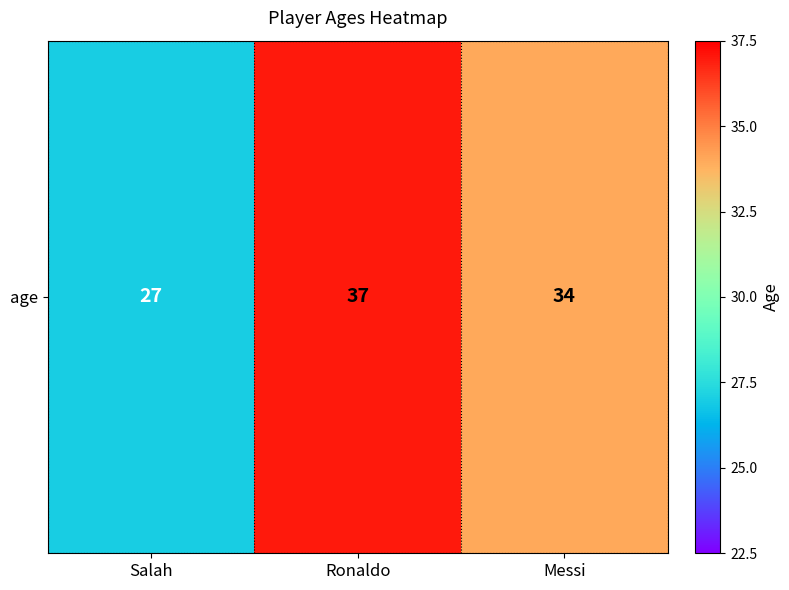

How many data points does each series have?

3